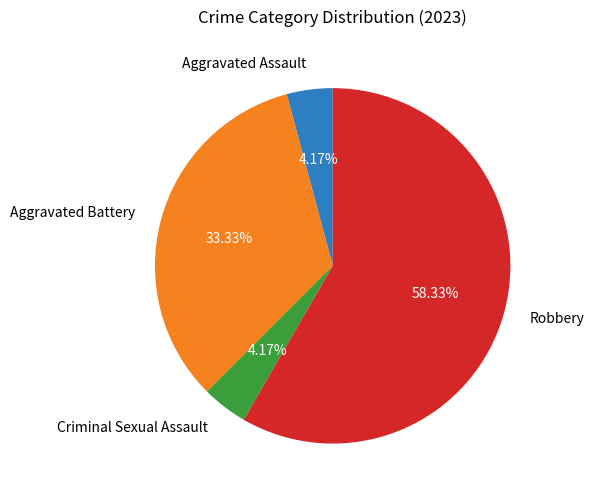

Which has a higher value, Criminal Sexual Assault or Aggravated Battery?

Aggravated Battery